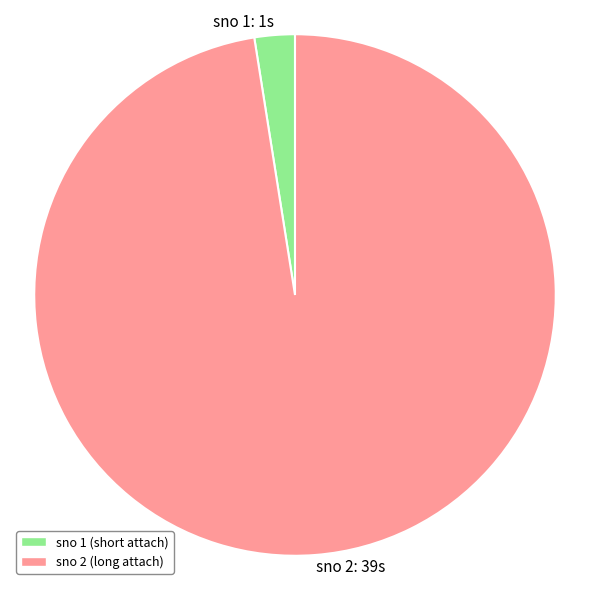

The sno 2: 39s slice represents 98% of the pie. True or false?

True